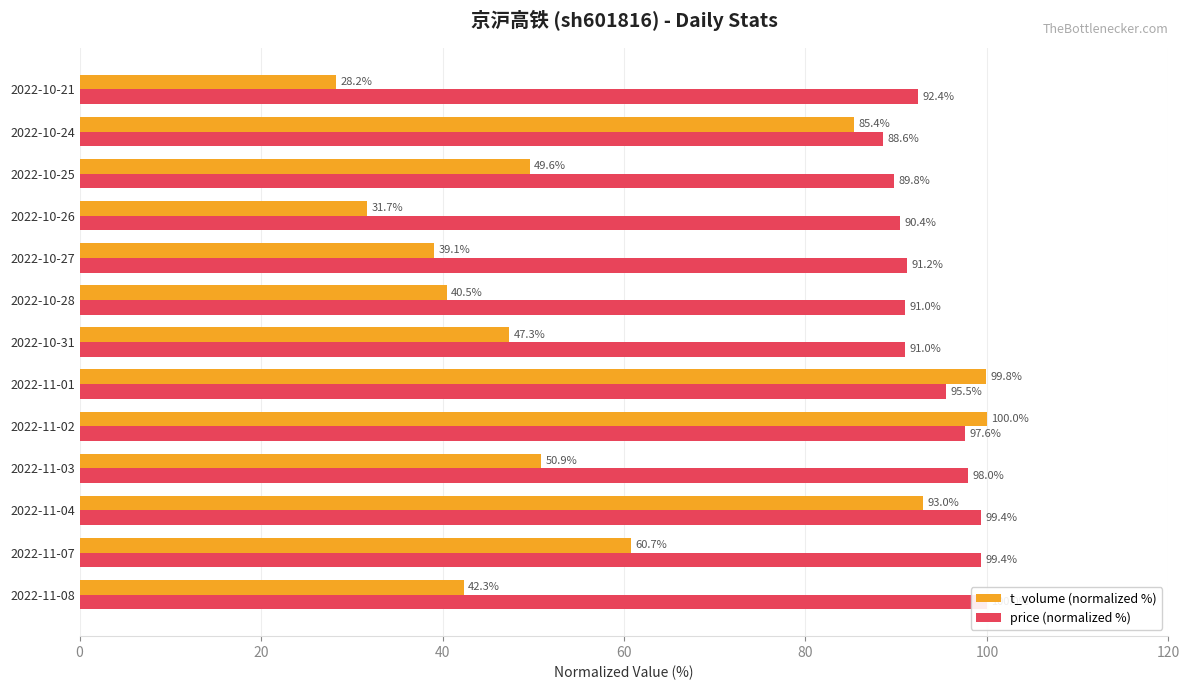

Is it true that t_volume (normalized %) equals 70.4 at 2022-10-28?

False